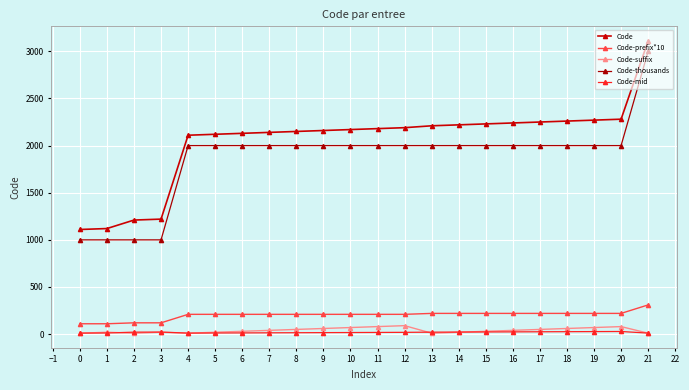

What is the sum of all Code-thousands values?

41000